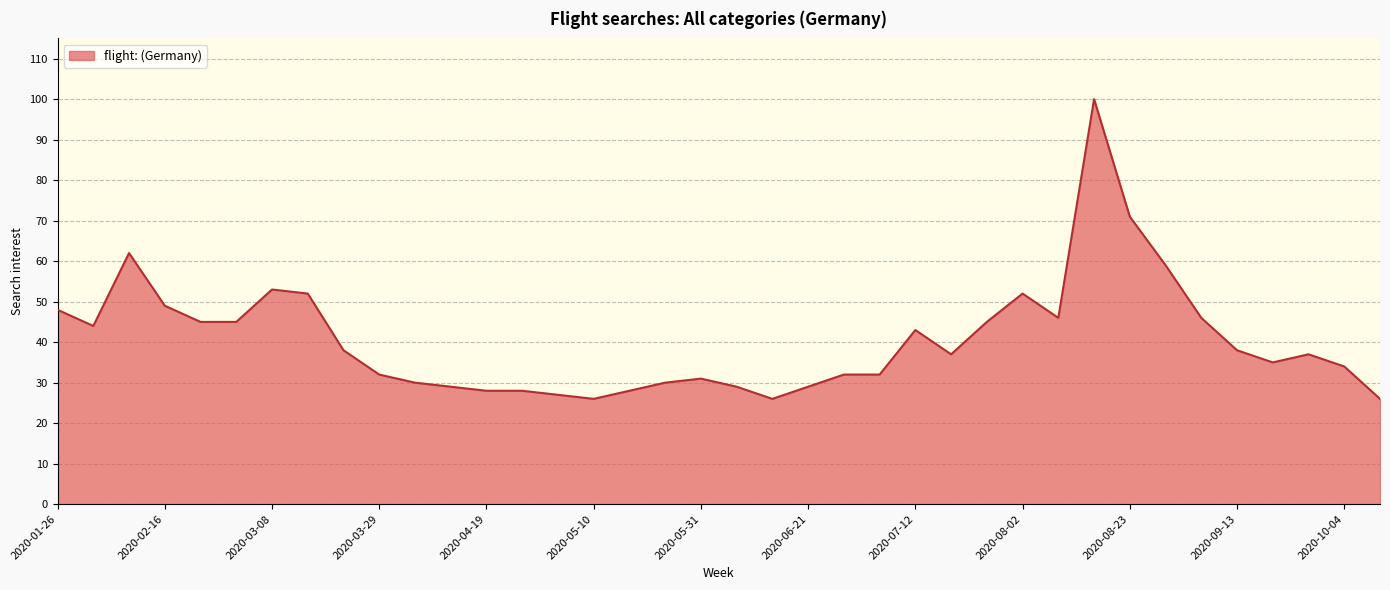

What is the maximum value shown in the chart?

100